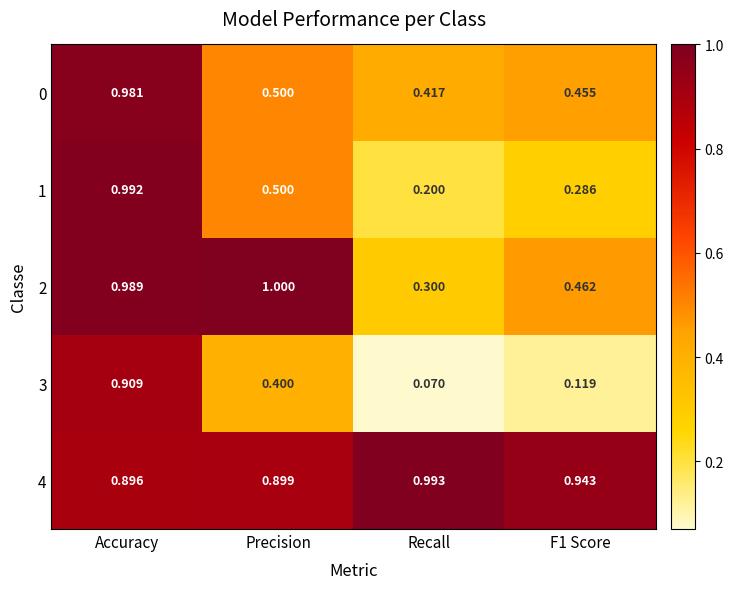

Where is 2 nearest to the value 0?

Recall